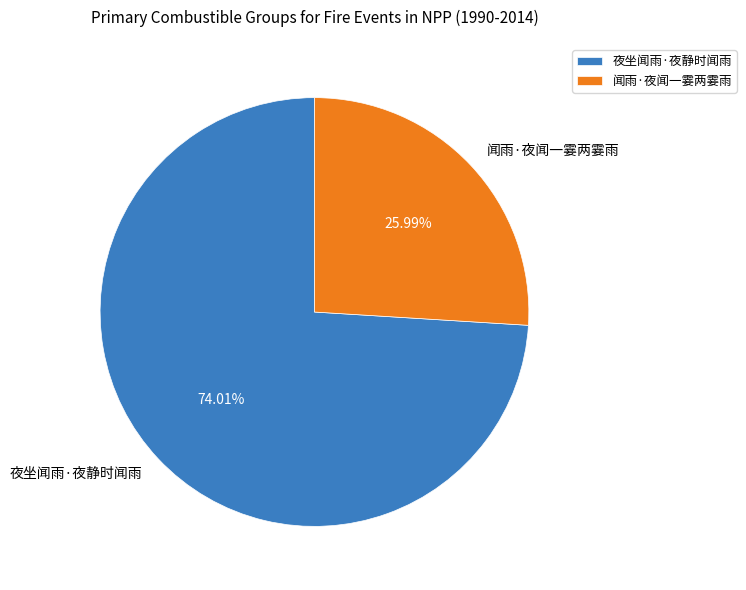

Is the sum of 夜坐闻雨·夜静时闻雨 and 闻雨·夜闻一霎两霎雨 greater than half?

Yes